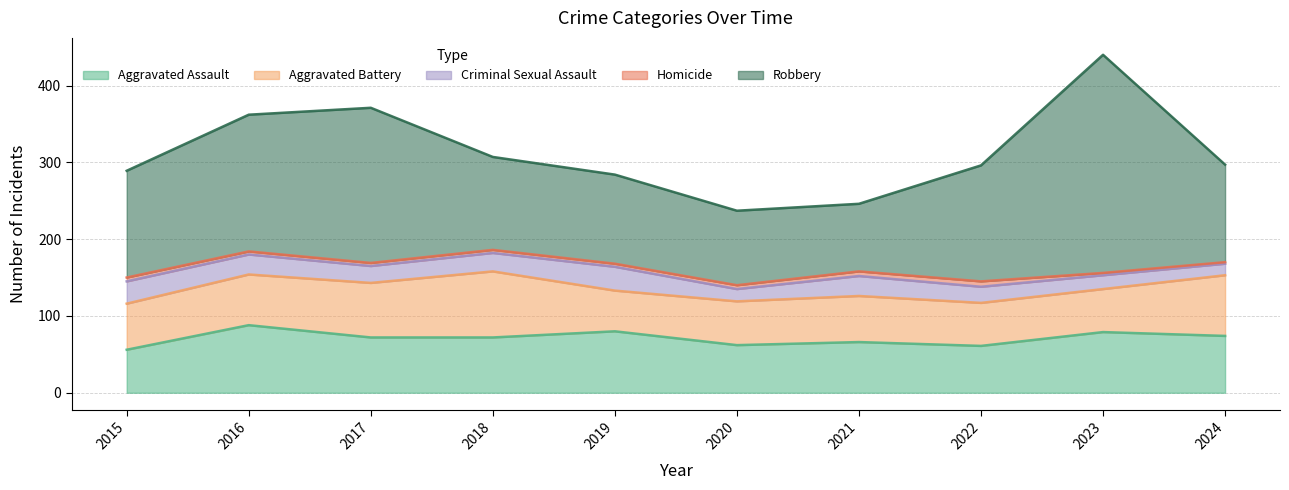

What is the difference between the maximum and second lowest values in the Criminal Sexual Assault series?

15